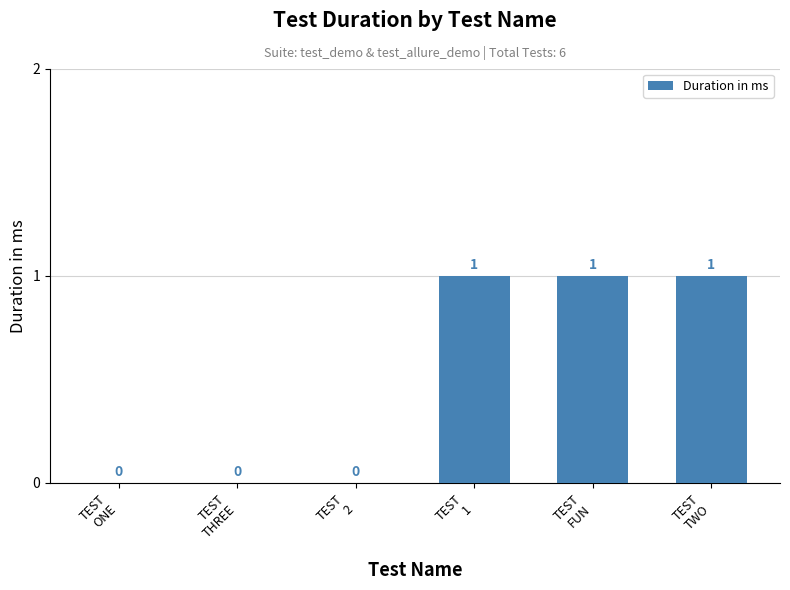

Reading right to left, extract all data points from this chart.

1	1	1	0	0	0